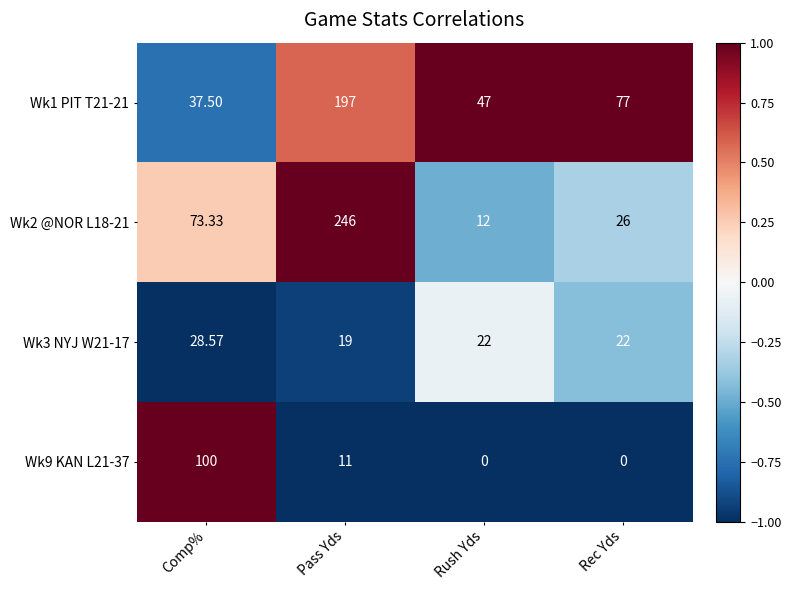

At which category is the sum across all series the highest?

Pass Yds